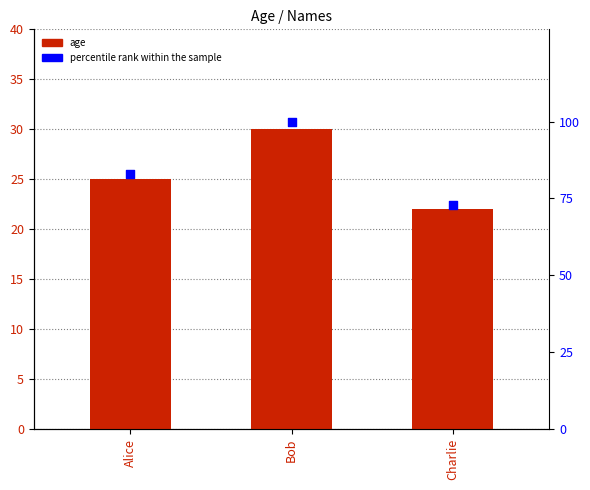

What are all the series names shown in the legend?

age, percentile rank within the sample